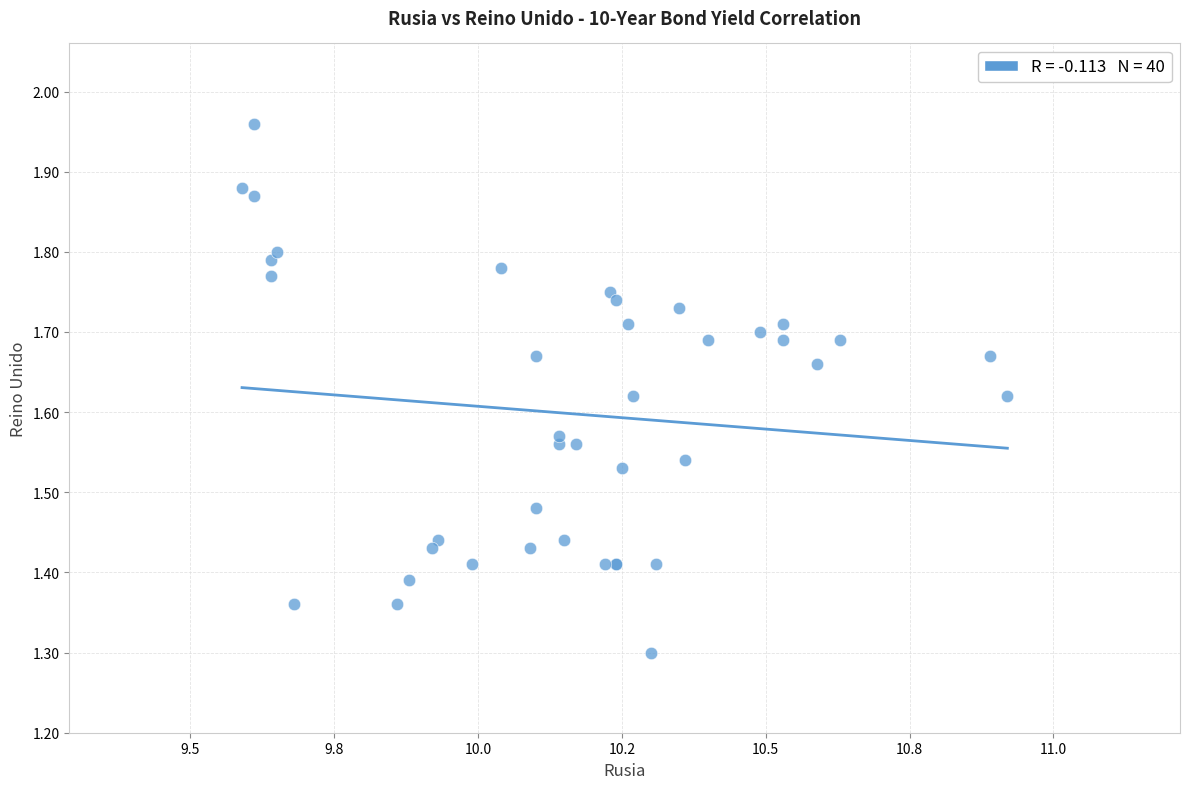

What Y value in the scatter plot is closest to 1?

1.3